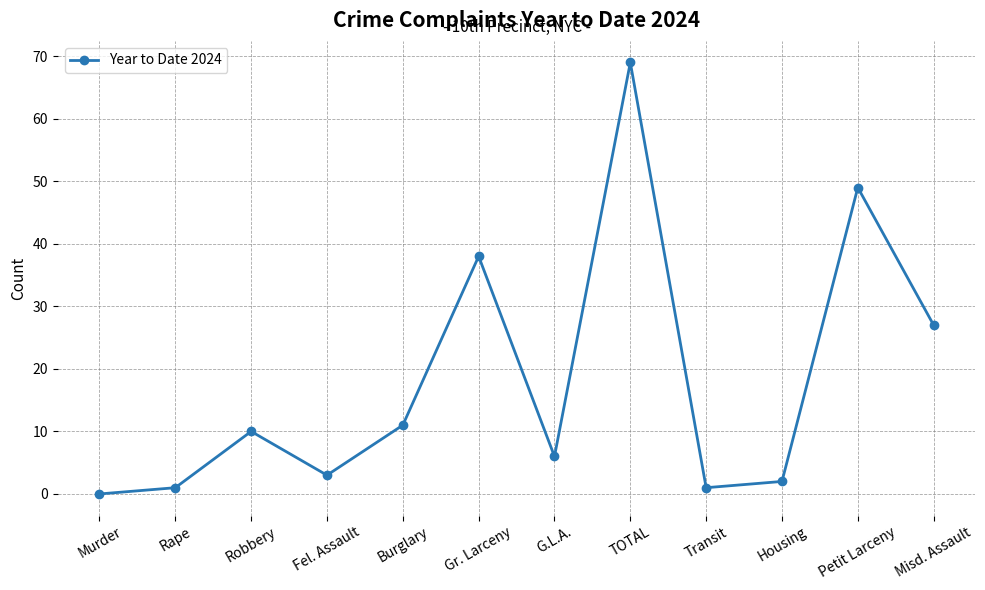

At which category does the data reach its first local peak?

Robbery